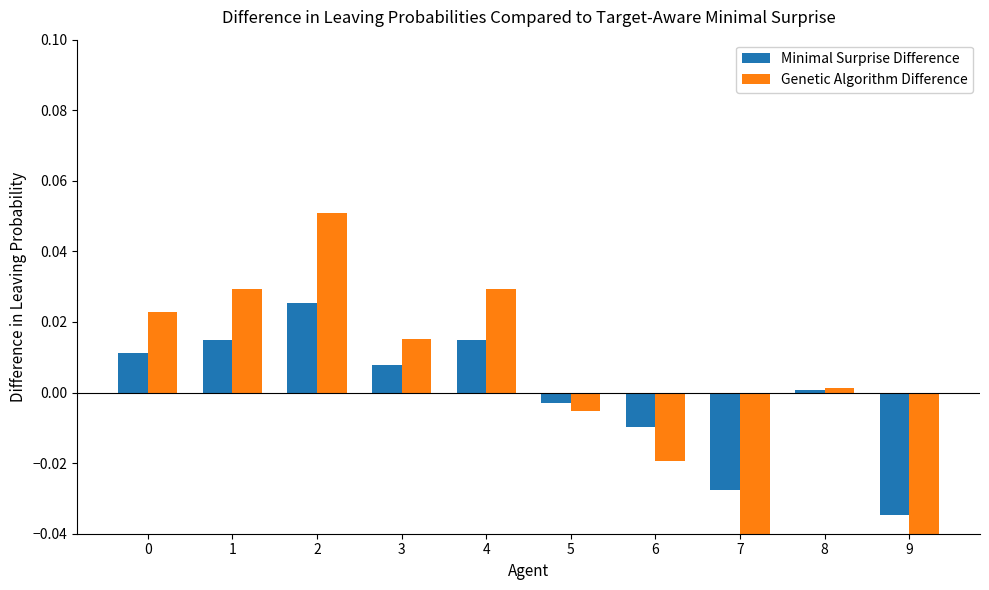

True or false: Minimal Surprise Difference has a value of -0.1 at 9.

False